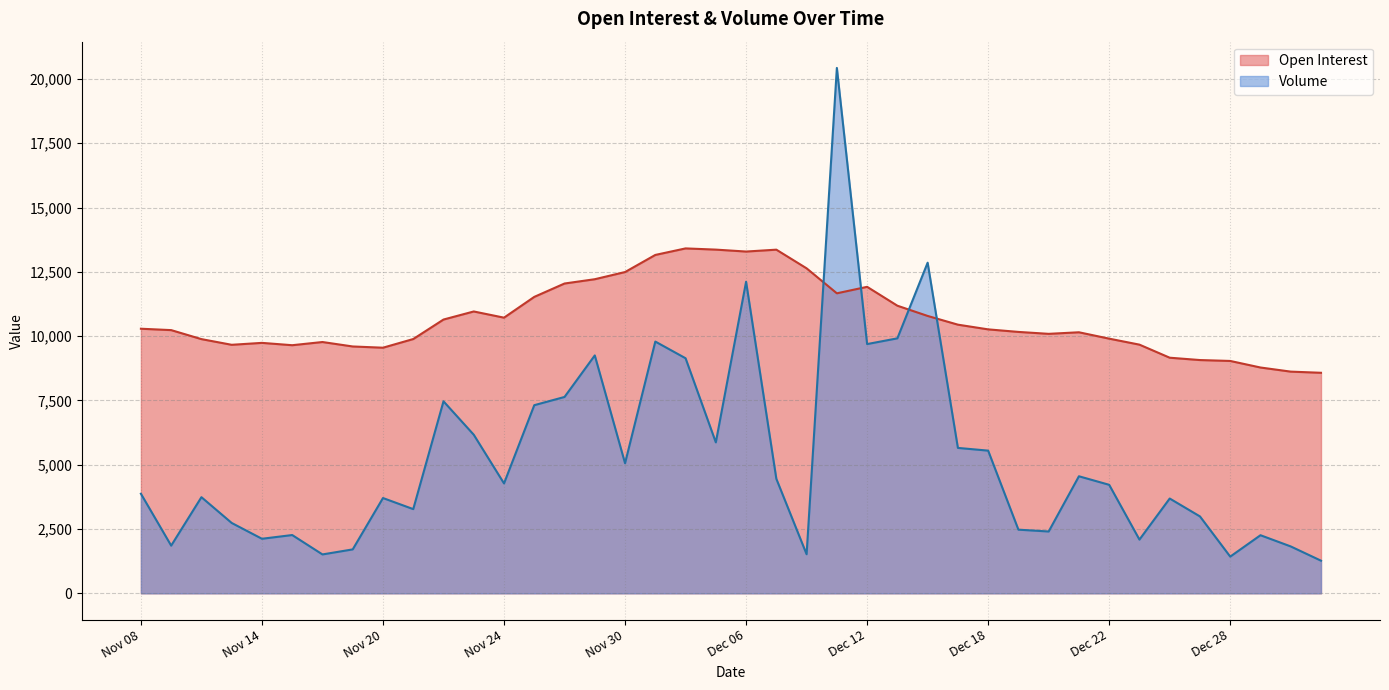

How many data points in Volume are above 4219?

19